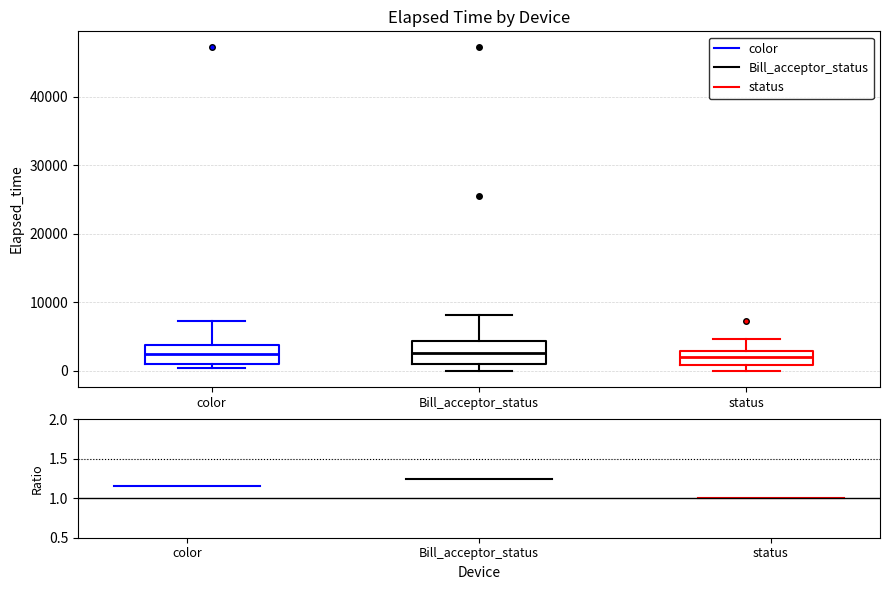

Reading left to right, transcribe this box plot: for each box, give where its median line is, the range the box spans, and where its two whiskers end, as read against the y-axis. The values are not printed on the chart, so give them approximately, as read against the axis.

color: median 2000, box 1000 to 4000, whiskers 0 to 7000
Bill_acceptor_status: median 3000, box 1000 to 4000, whiskers 0 to 8000
status: median 2000, box 1000 to 3000, whiskers 0 to 5000